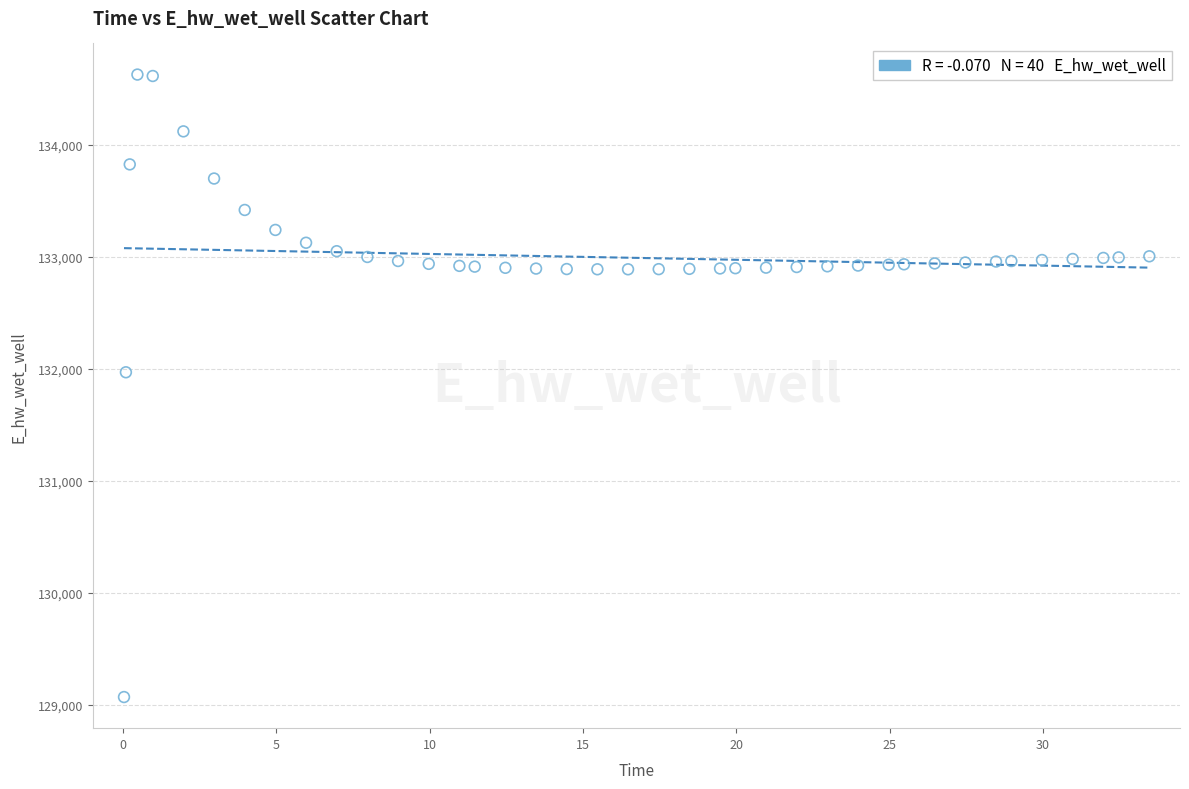

What is the range of Y values (max minus min)?

5557.7